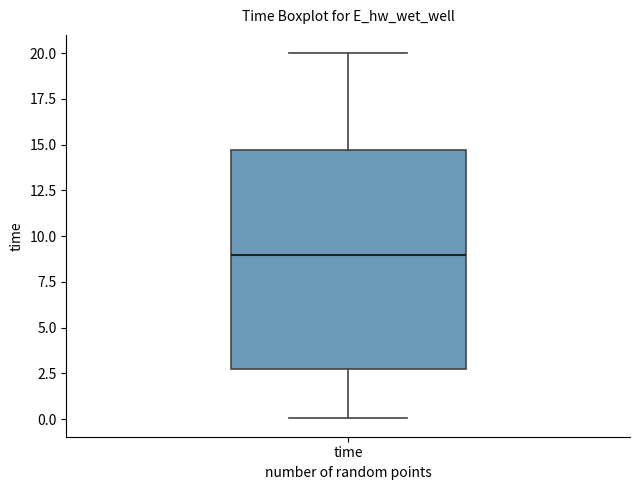

Transcribe this box plot: give where the median line is, the range the box spans, and where the two whiskers end, as read against the y-axis. The values are not printed on the chart, so give them approximately, as read against the axis.

median 9.0, box 2.5 to 14.5, whiskers 0.0 to 20.0